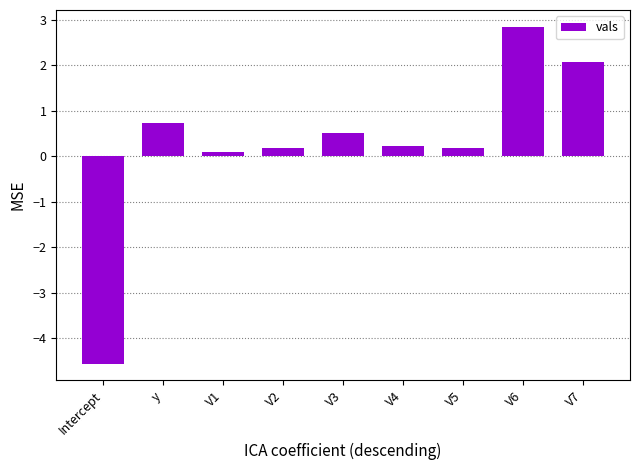

What is the value of the 3rd bar from the left?

0.1